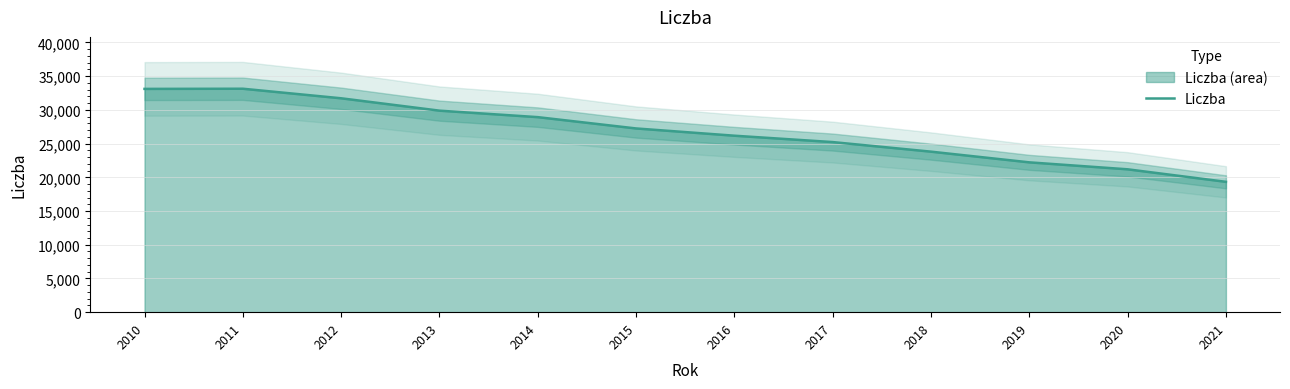

What is the minimum value shown in the chart?

19330